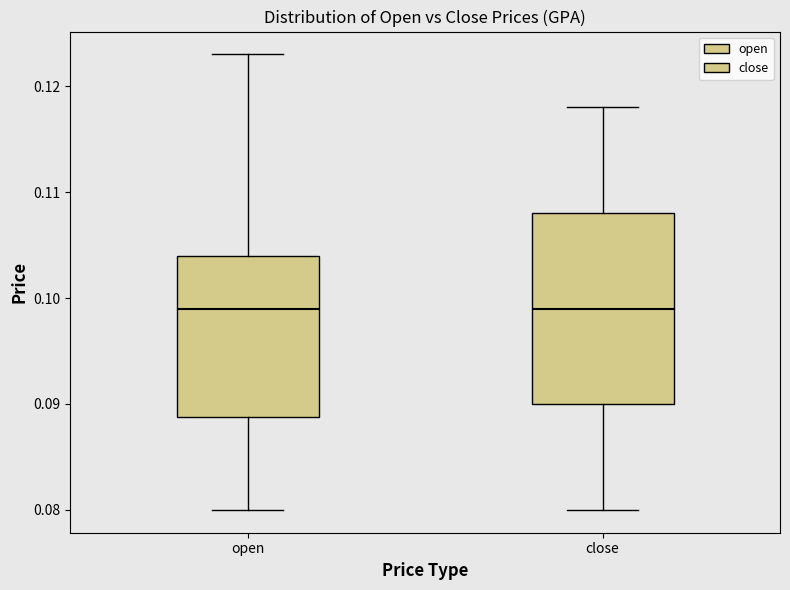

Reading left to right, transcribe this box plot: for each box, give where its median line is, the range the box spans, and where its two whiskers end, as read against the y-axis. The values are not printed on the chart, so give them approximately, as read against the axis.

open: median 0.099, box 0.089 to 0.104, whiskers 0.080 to 0.123
close: median 0.099, box 0.090 to 0.108, whiskers 0.080 to 0.118